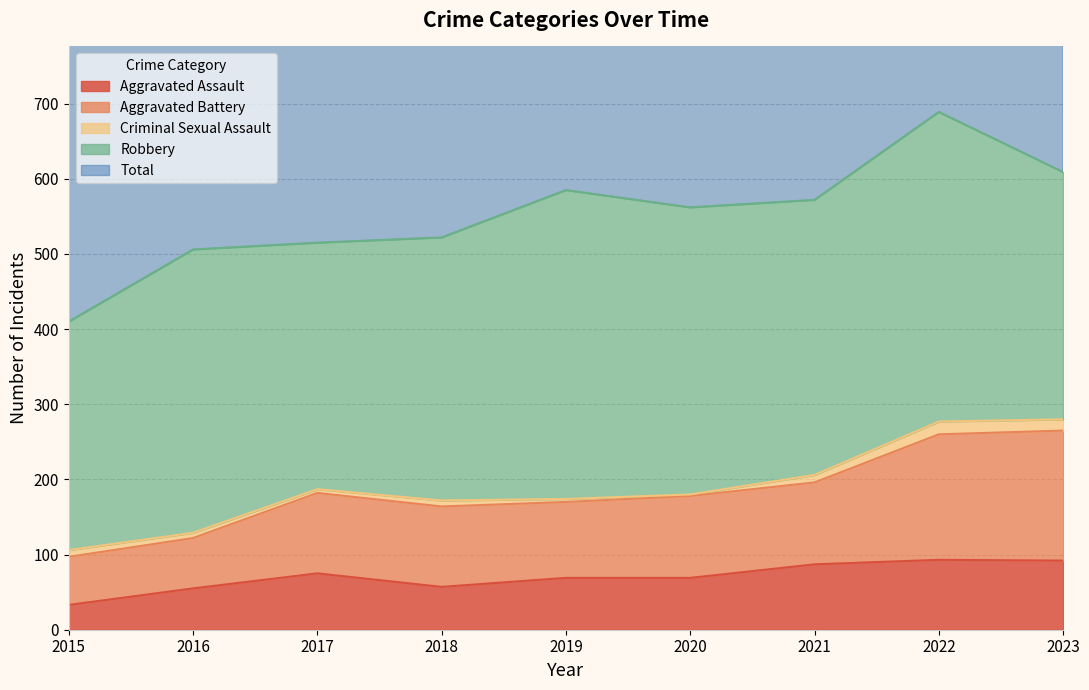

Where does the Aggravated Assault series first go above 69?

2017